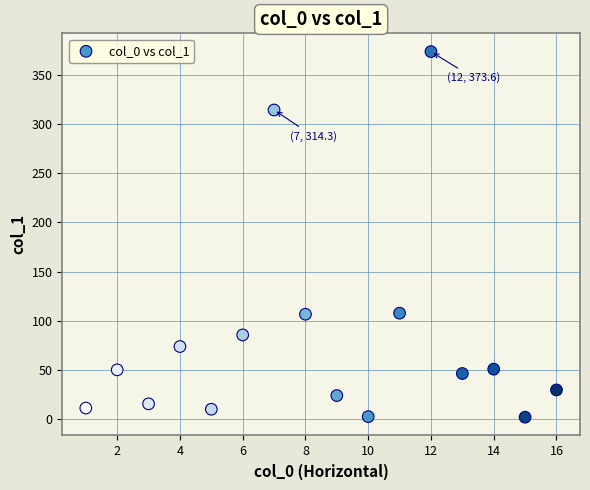

What is the range of Y values (max minus min)?

371.4